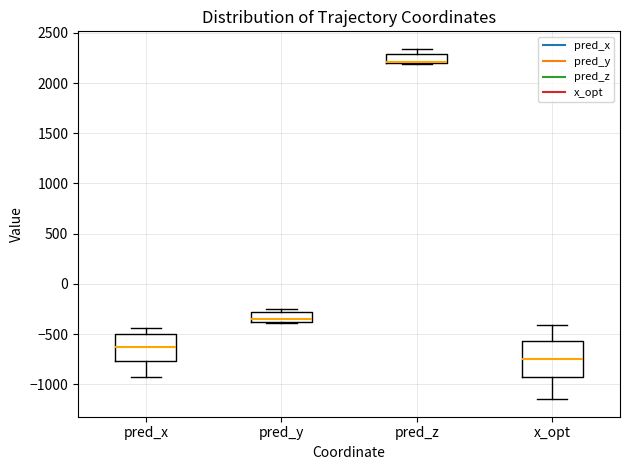

Reading left to right, read every box against the y-axis: the position of its median line, the range the box covers, and the ends of its whiskers. The values are not printed on the chart, so give them approximately, as read against the axis.

pred_x: median -650, box -750 to -500, whiskers -950 to -450
pred_y: median -350, box -400 to -300, whiskers -400 to -250
pred_z: median 2200 (drawn on the box's lower edge), box 2200 to 2300, whiskers 2200 to 2350
x_opt: median -750, box -950 to -550, whiskers -1150 to -400